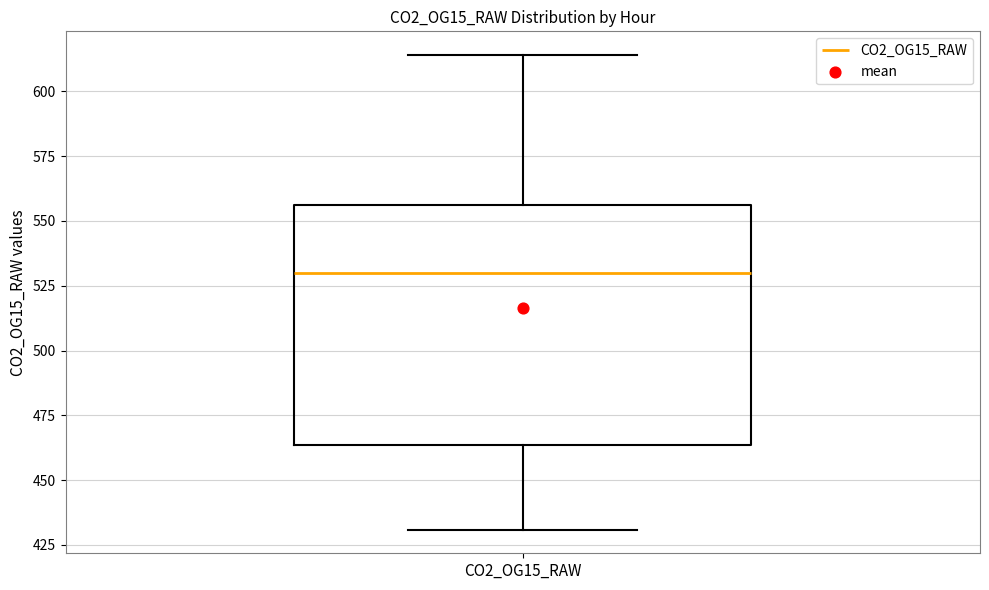

Read this box plot against the y-axis: the position of the median line, the range covered by the box, and the ends of both whiskers. The values are not printed on the chart, so give them approximately, as read against the axis.

median 530, box 465 to 555, whiskers 430 to 615